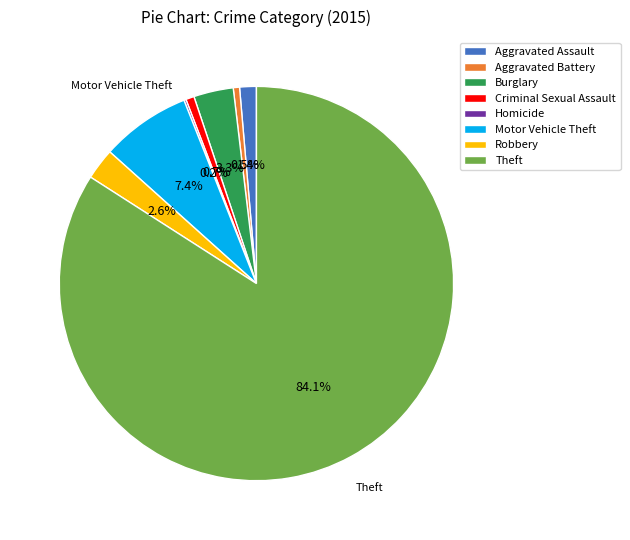

Is it true that Burglary is 3% of the pie?

True